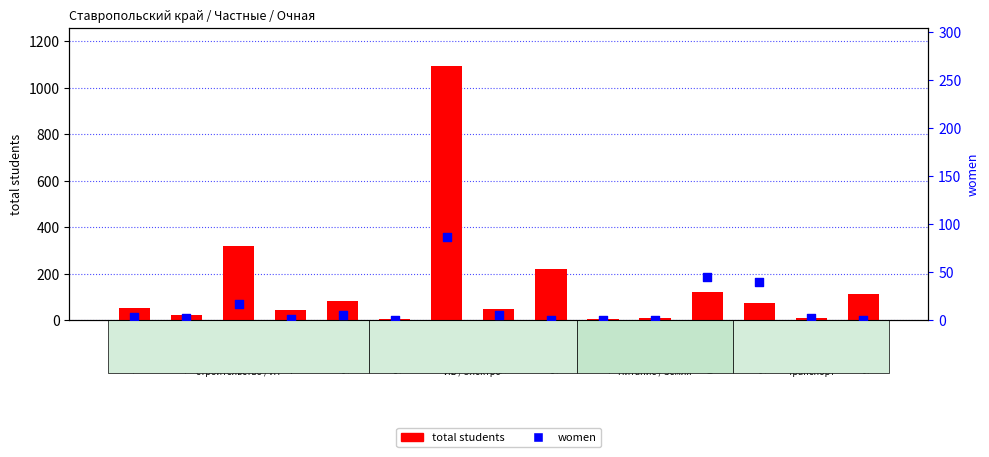

What are all the series names shown in the legend?

total students, women